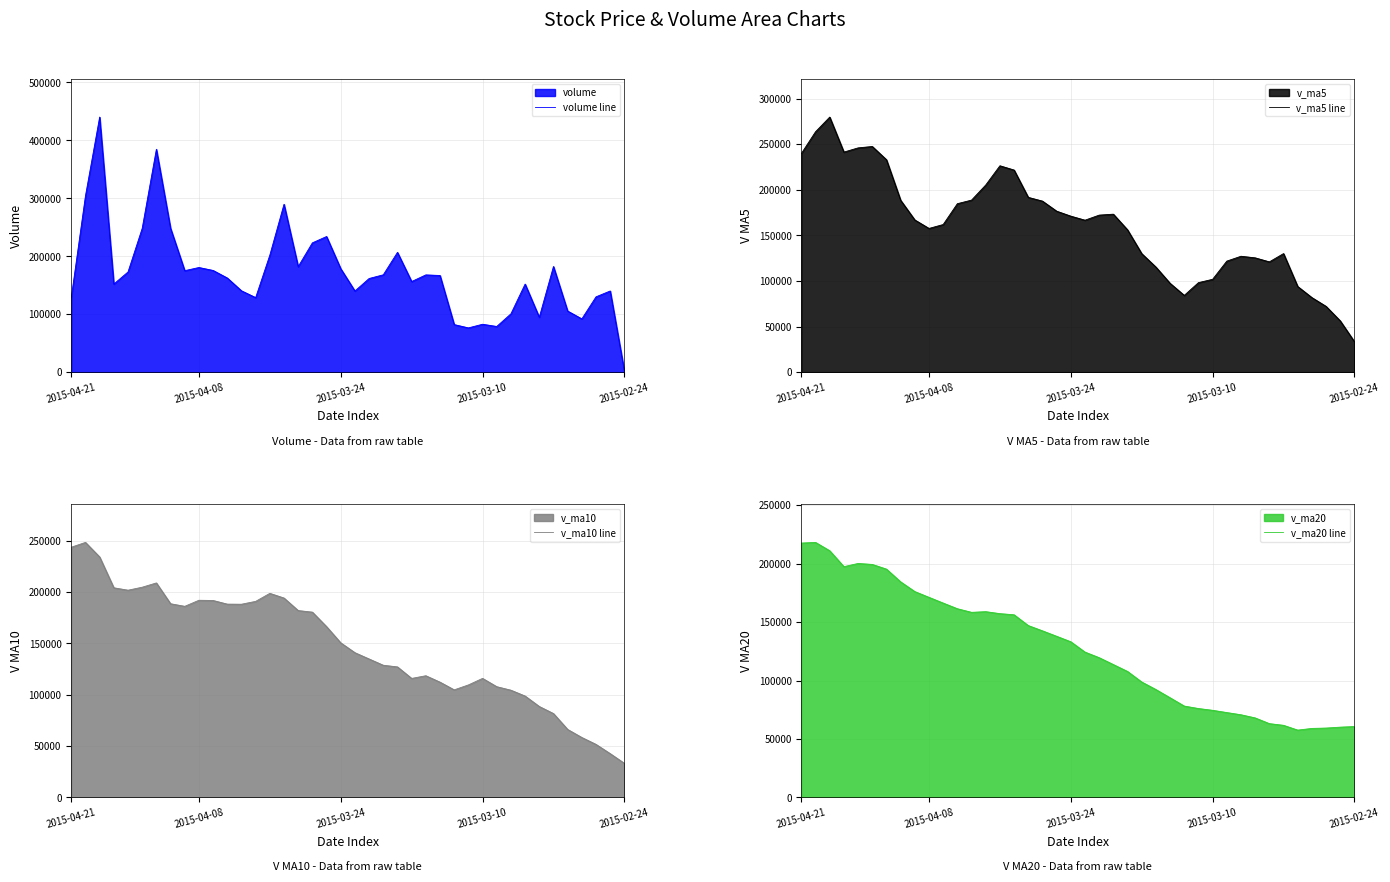

What is the average value of the v_ma20 line series?

127350.4